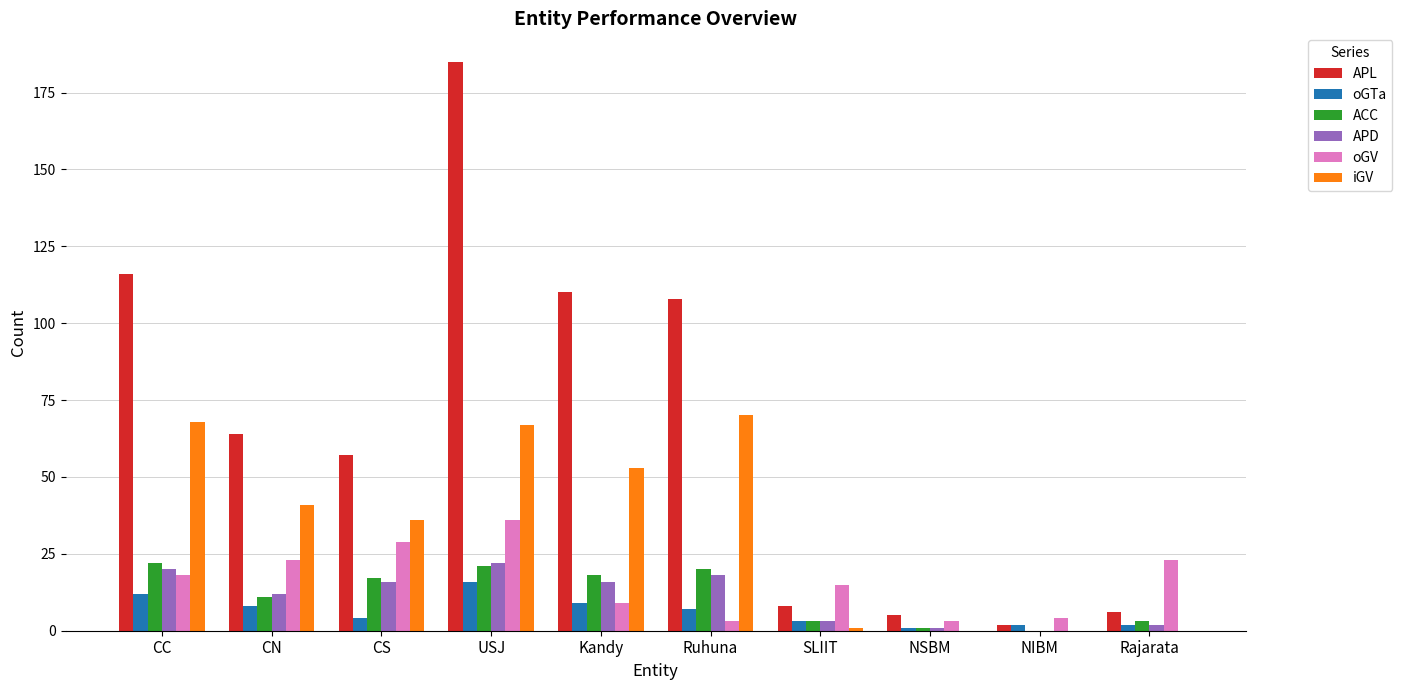

Reading left to right, what are all the values shown in this chart?

APL: 116	64	57	185	110	108	8	5	2	6
oGTa: 12	8	4	16	9	7	3	1	2	2
ACC: 22	11	17	21	18	20	3	1	0	3
APD: 20	12	16	22	16	18	3	1	0	2
oGV: 18	23	29	36	9	3	15	3	4	23
iGV: 68	41	36	67	53	70	1	0	0	0